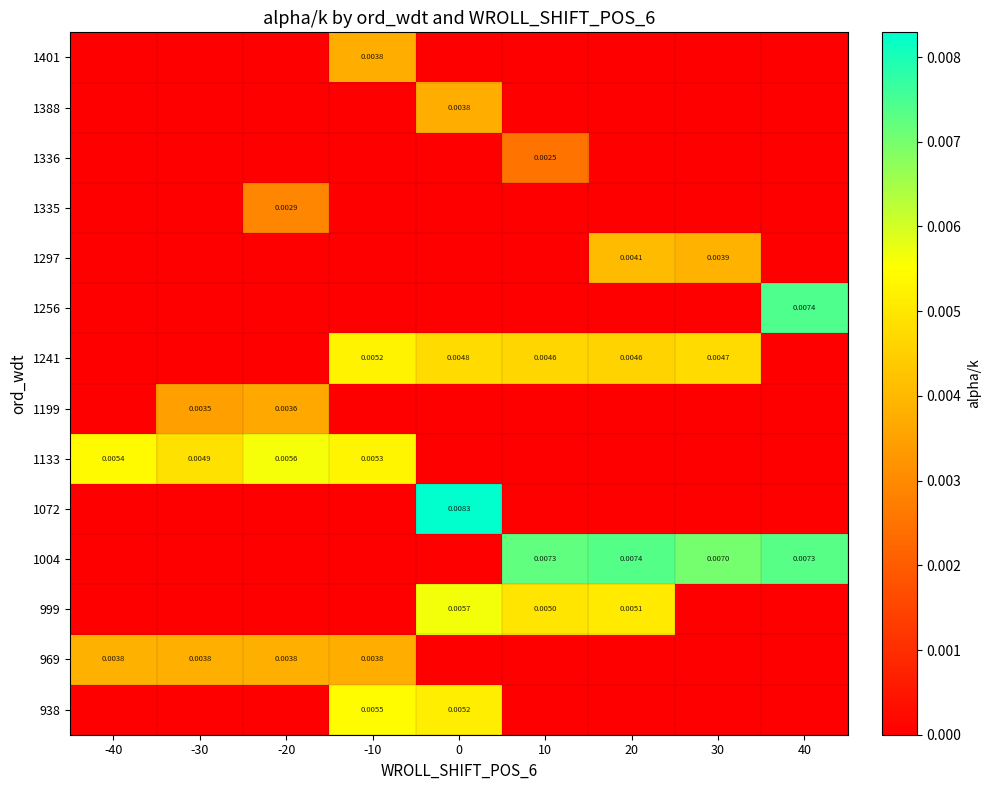

Is it true that 969 equals -0.0 at 40?

False